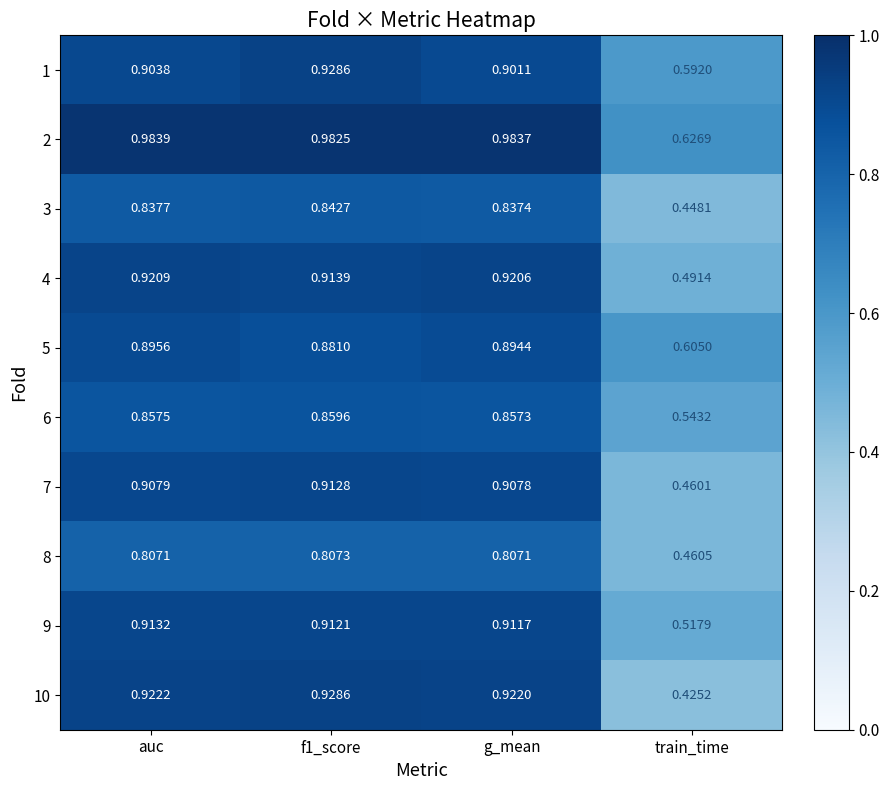

Count the number of data series in this chart.

10